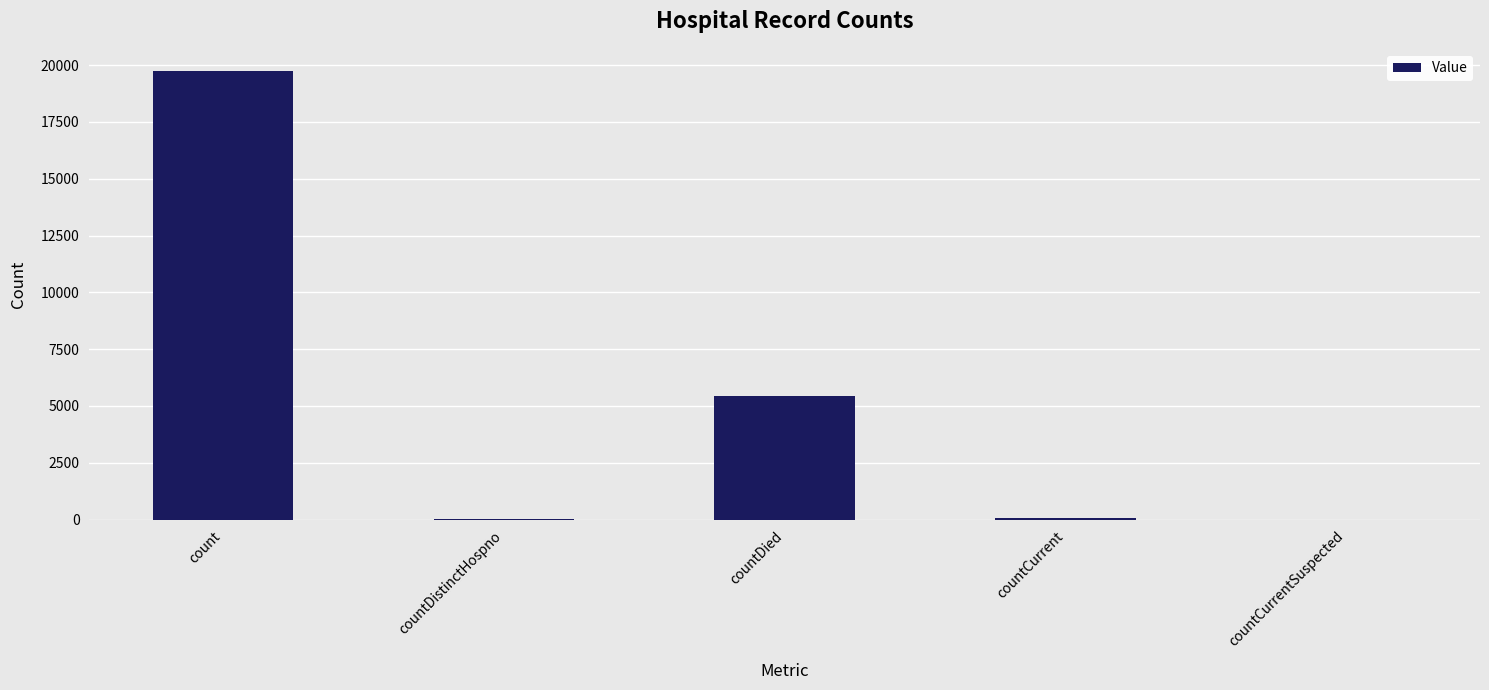

What is the change in value from count to countDistinctHospno?

-19689